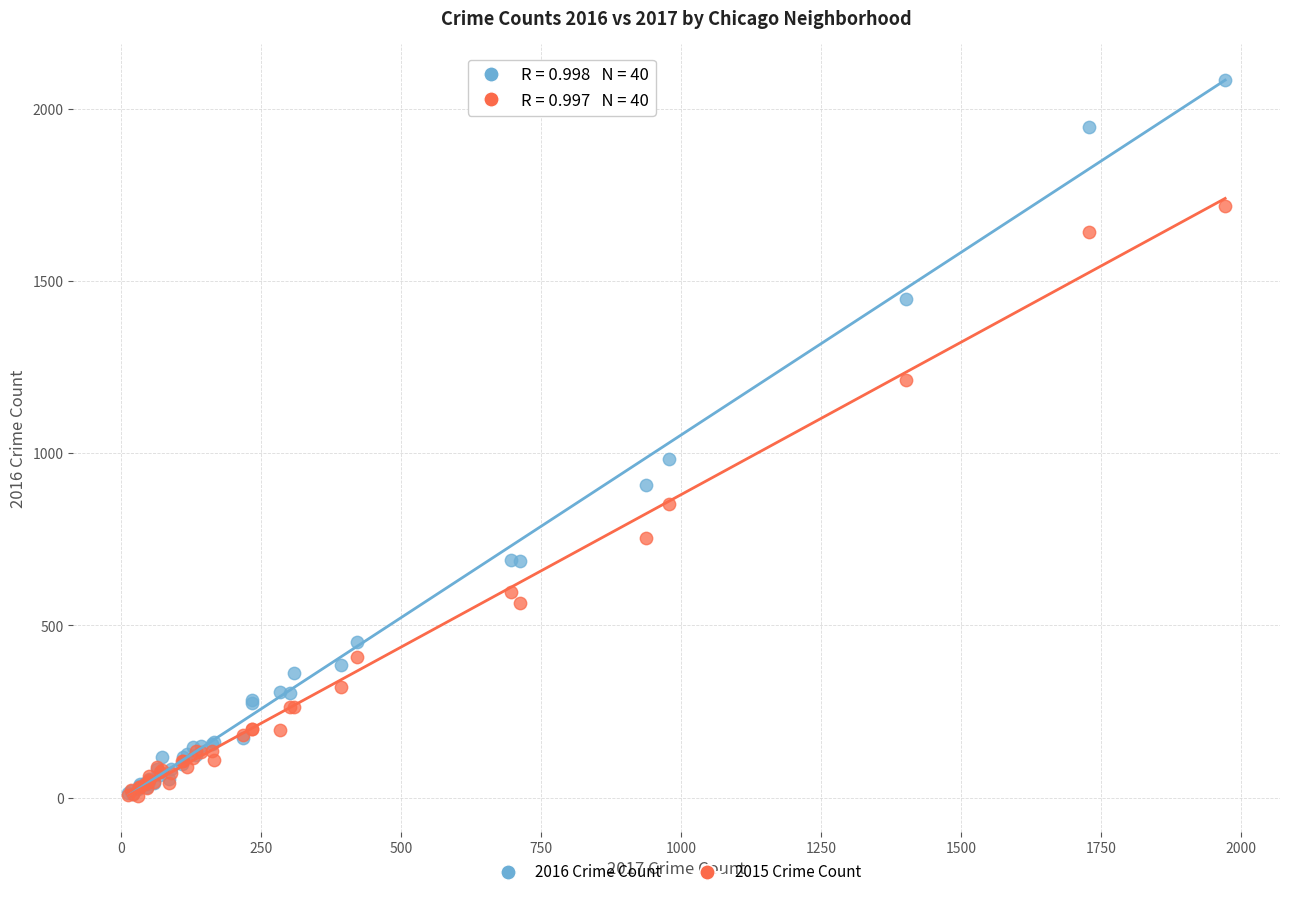

Across all series, what Y value is closest to 1045?

983